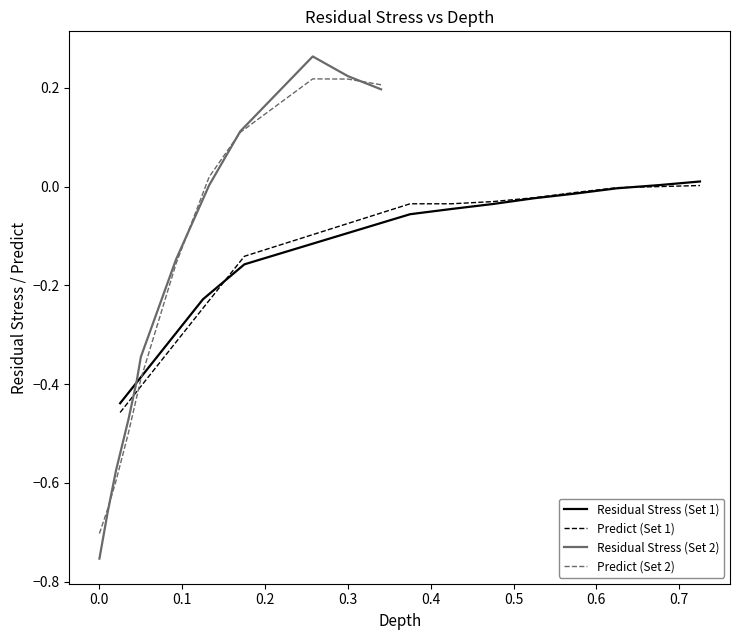

Does the chart have visible grid lines?

No